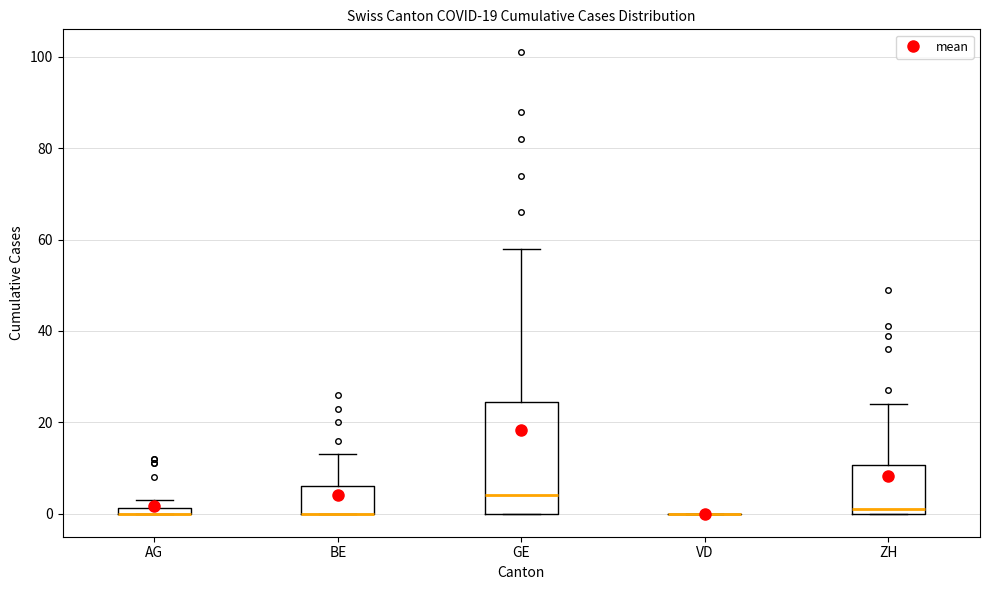

Where is the lower edge of the box for GE on the y-axis? The values are not printed on the chart, so give them approximately, as read against the axis.

0